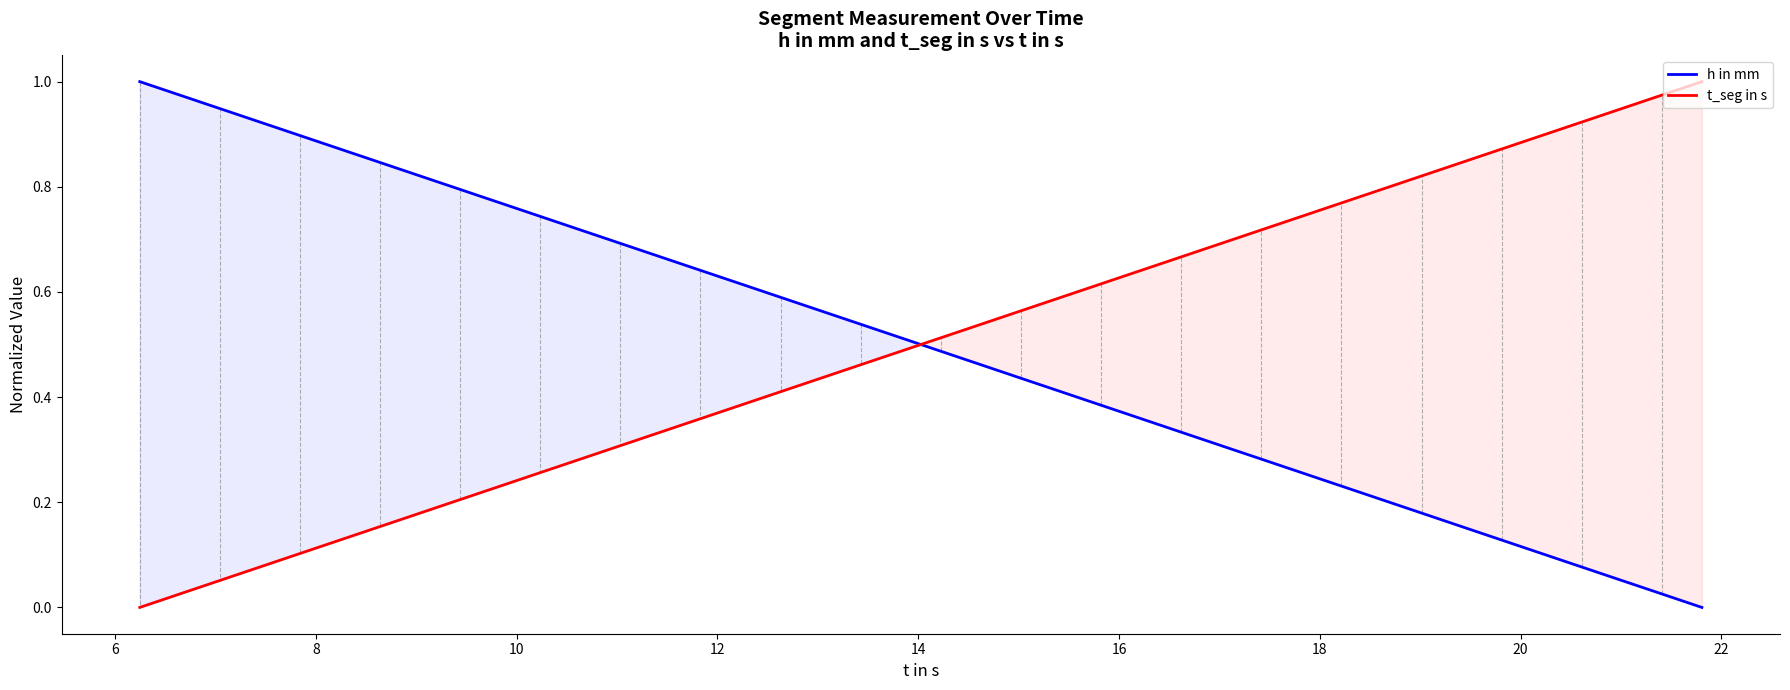

Does the chart have visible grid lines?

No